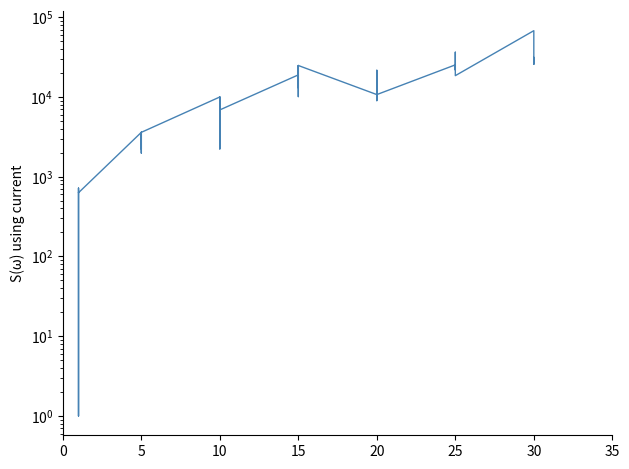

What is the change in value from 20 to 11?

+2970